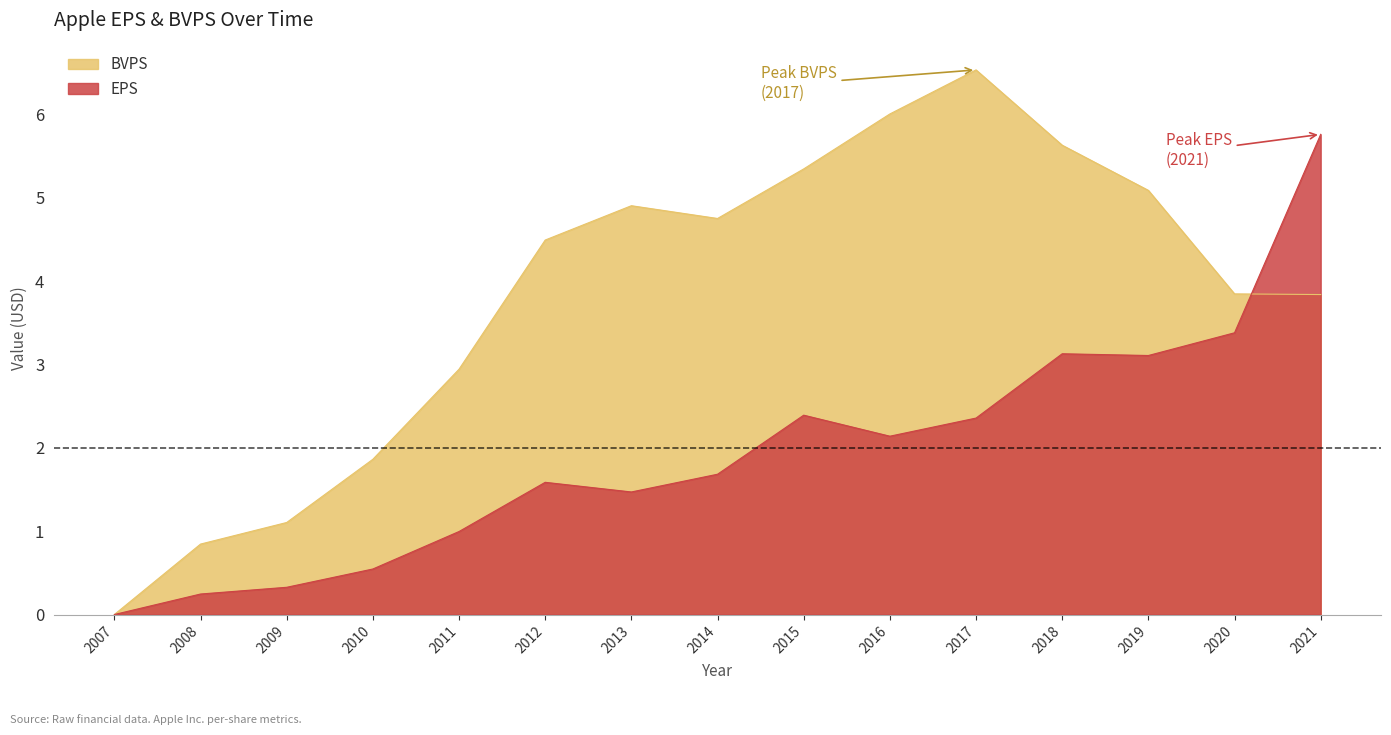

What is the approximate value of EPS at 2020?

3.4